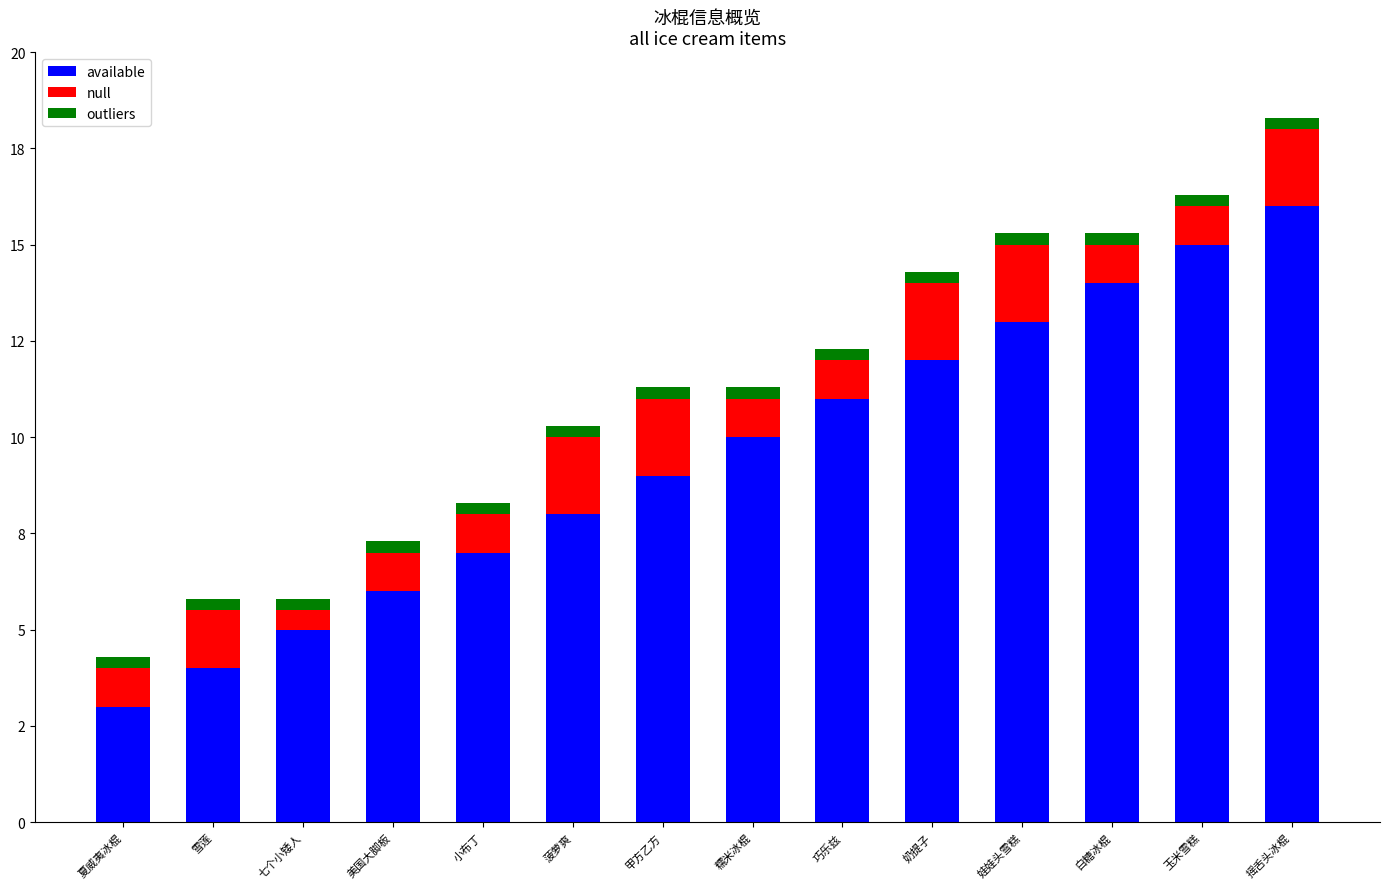

Does the chart contain stacked bars?

Yes